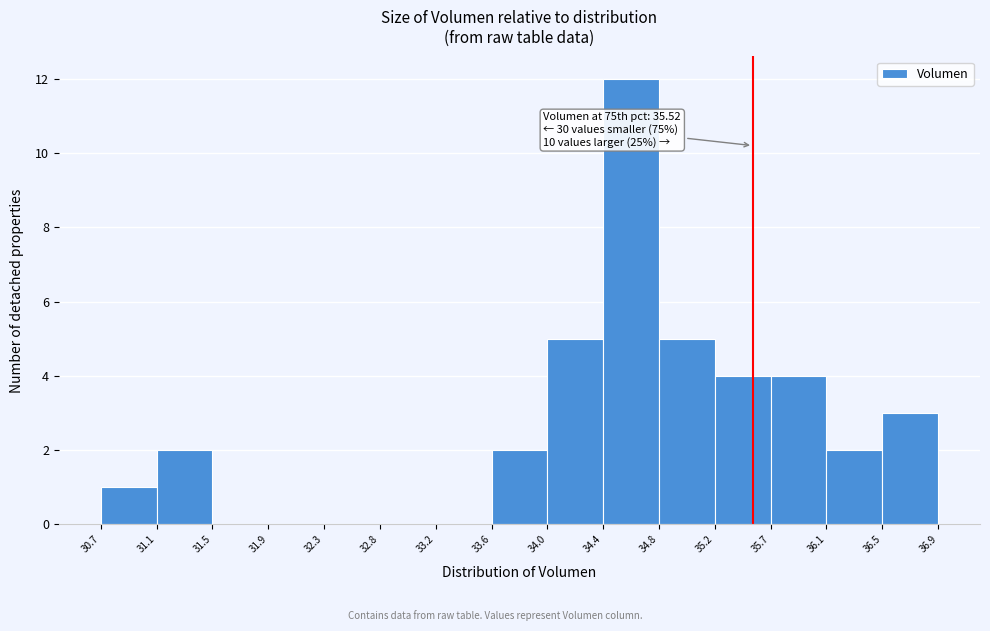

Which range on the x-axis has the tallest bar?

34.4 to 34.8